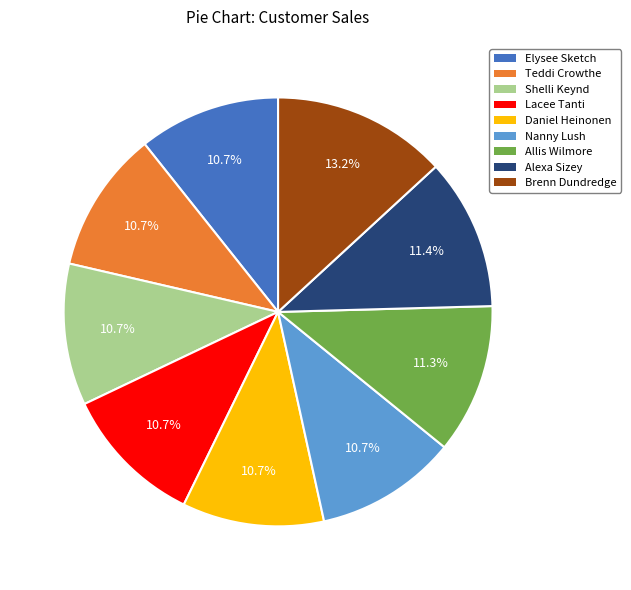

To the nearest percent, what portion does Elysee Sketch represent?

11%